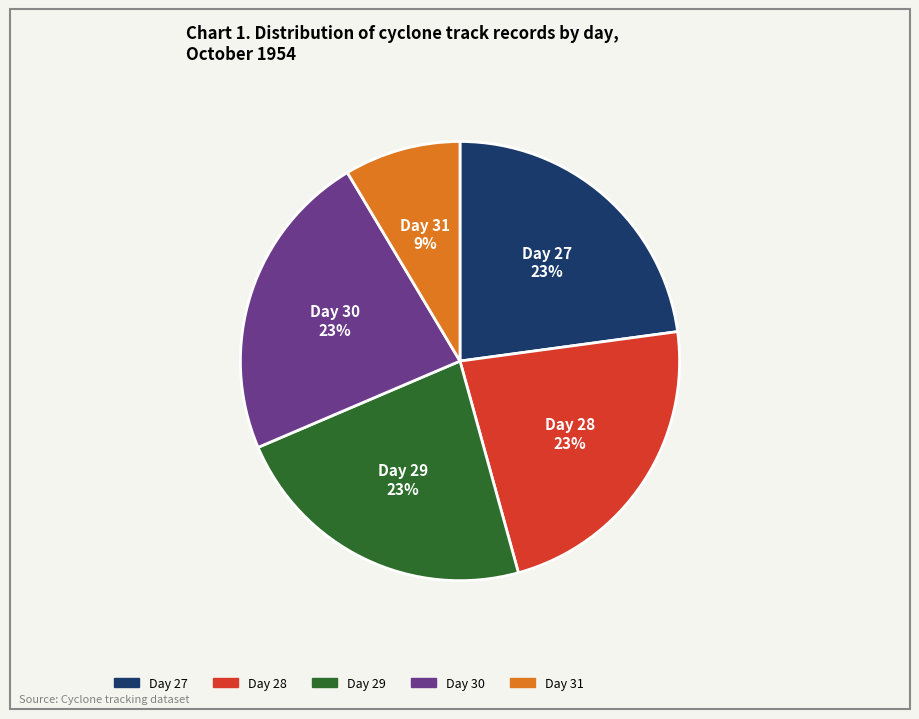

Is it true that Day 30 is 32% of the pie?

False